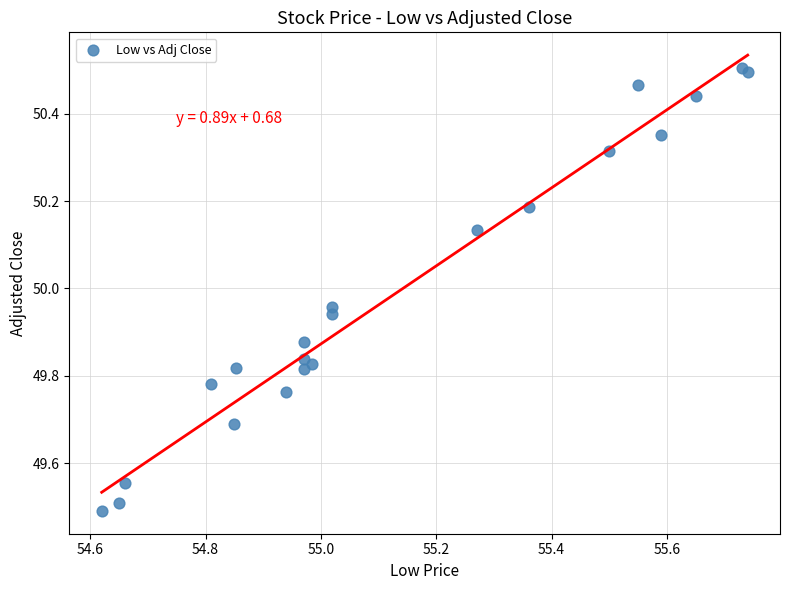

What Y value in the scatter plot is closest to 49?

49.5